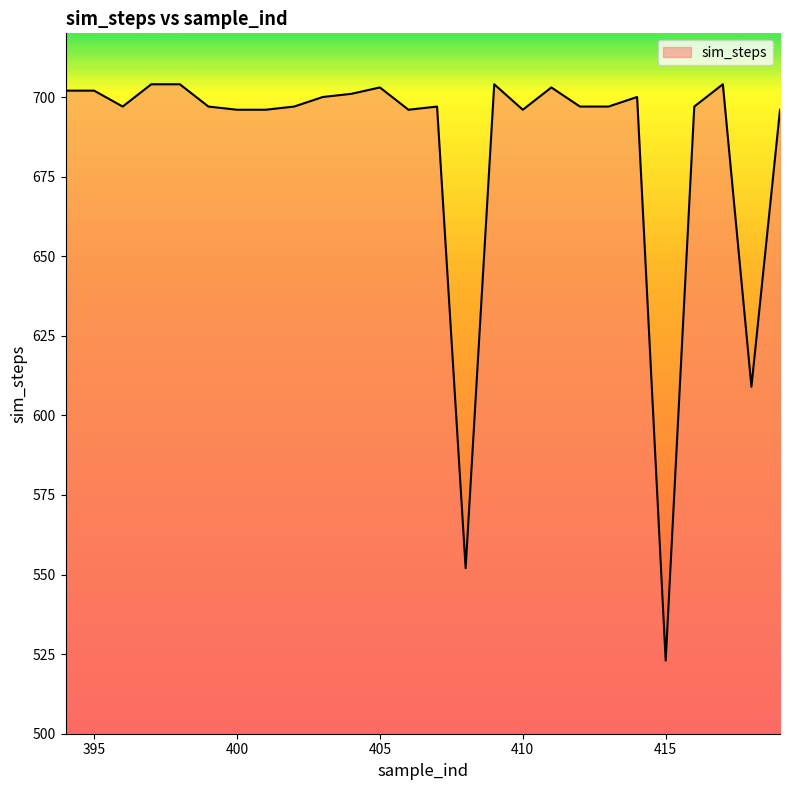

What is the minimum value shown in the chart?

523